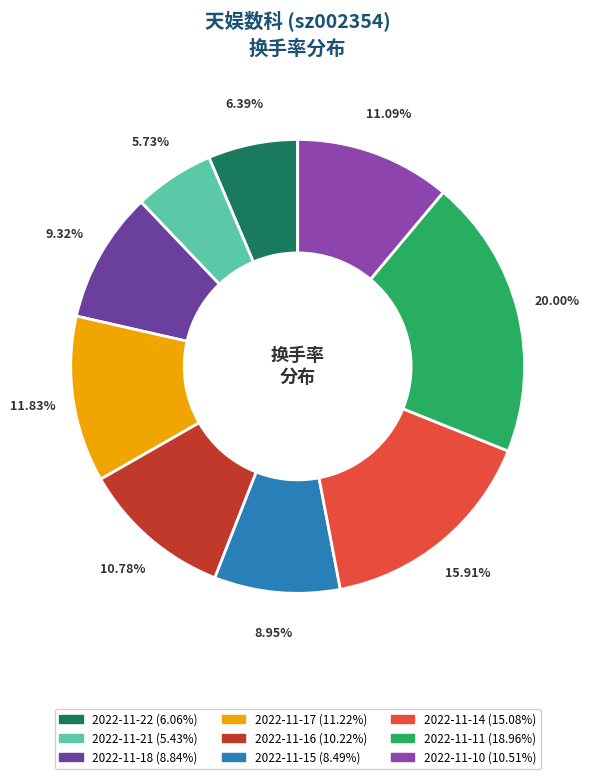

How much of the chart is everything except 2022-11-21?

94.3%